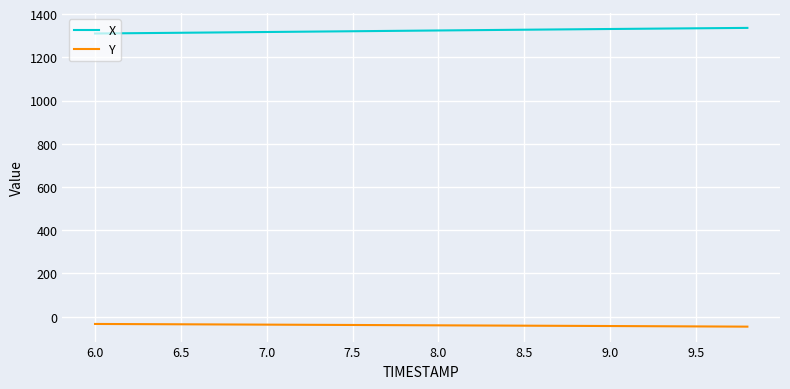

Rank the series by their maximum value, from lowest to highest.

Y, X